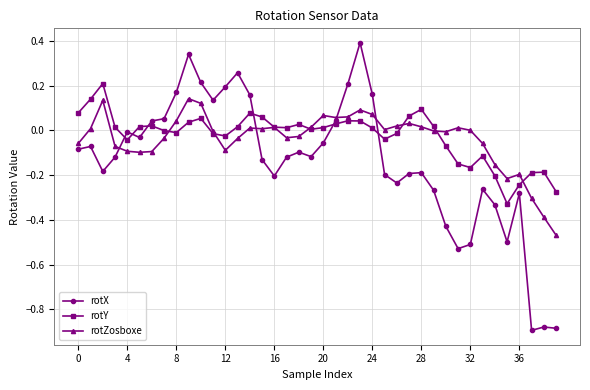

How many distinct data groups are displayed?

3